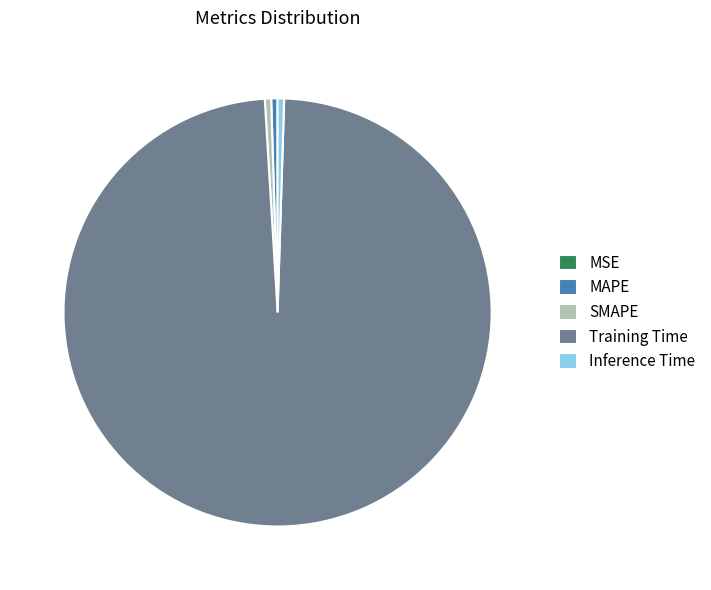

Is Training Time the majority of the pie?

Yes